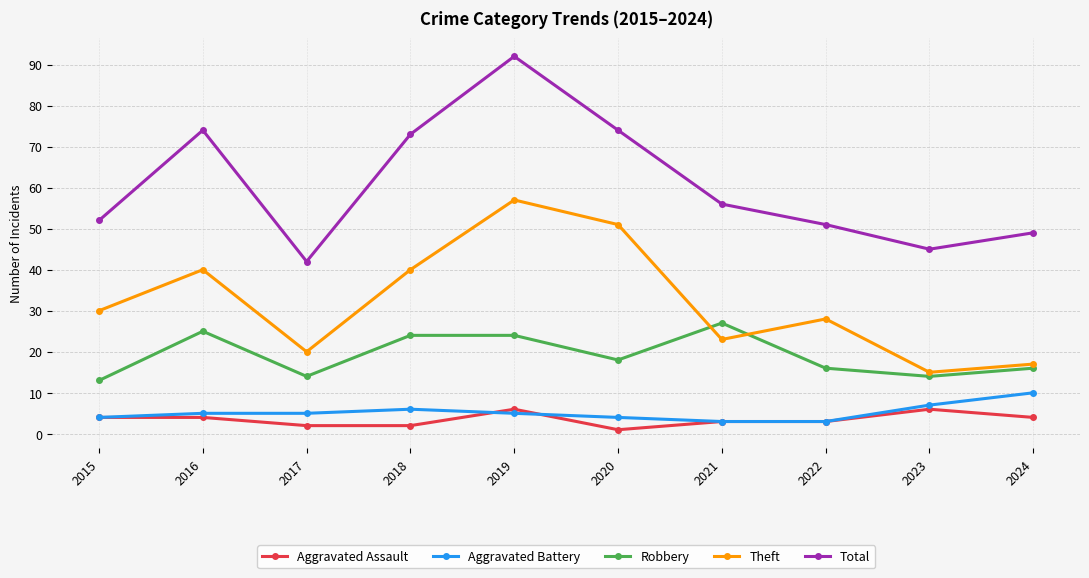

True or false: Theft has more than 2 interior local peaks.

True